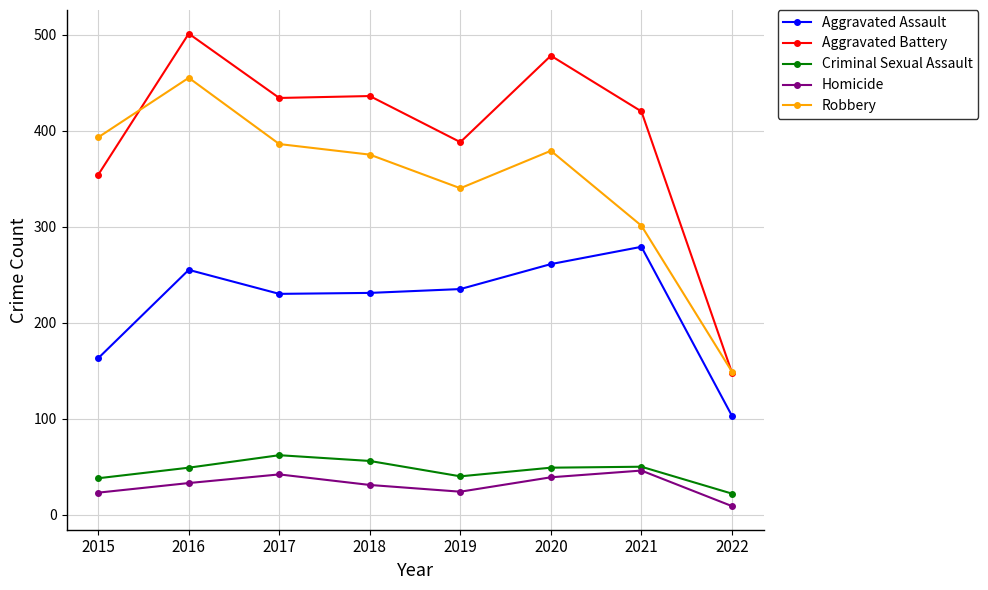

In Robbery, how many points are higher than both neighbors (excluding endpoints)?

2